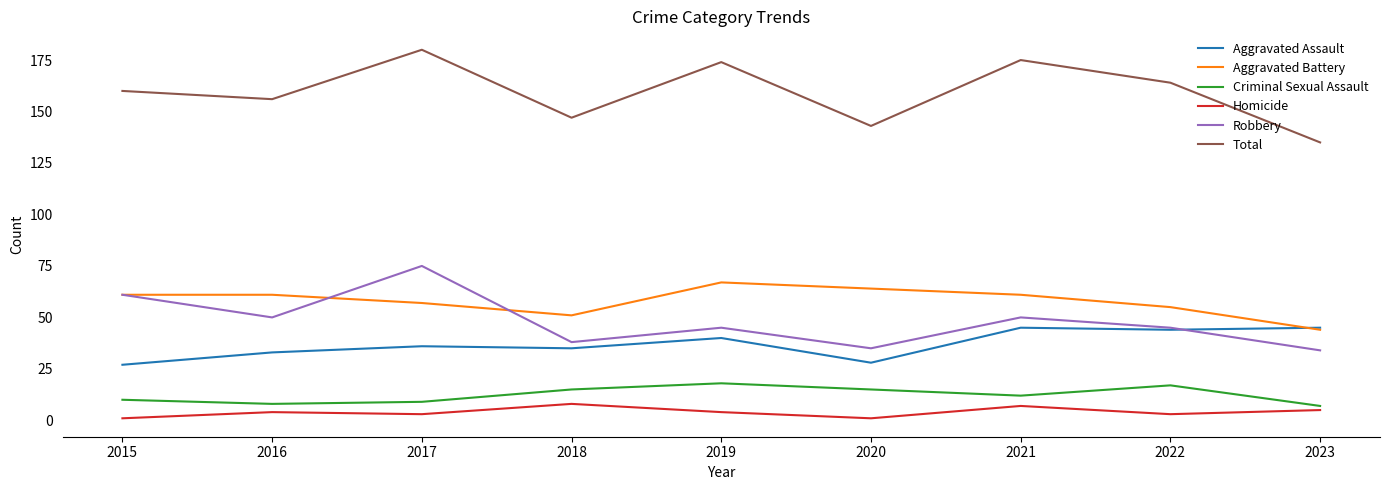

At how many categories does at least one series exceed 59?

9